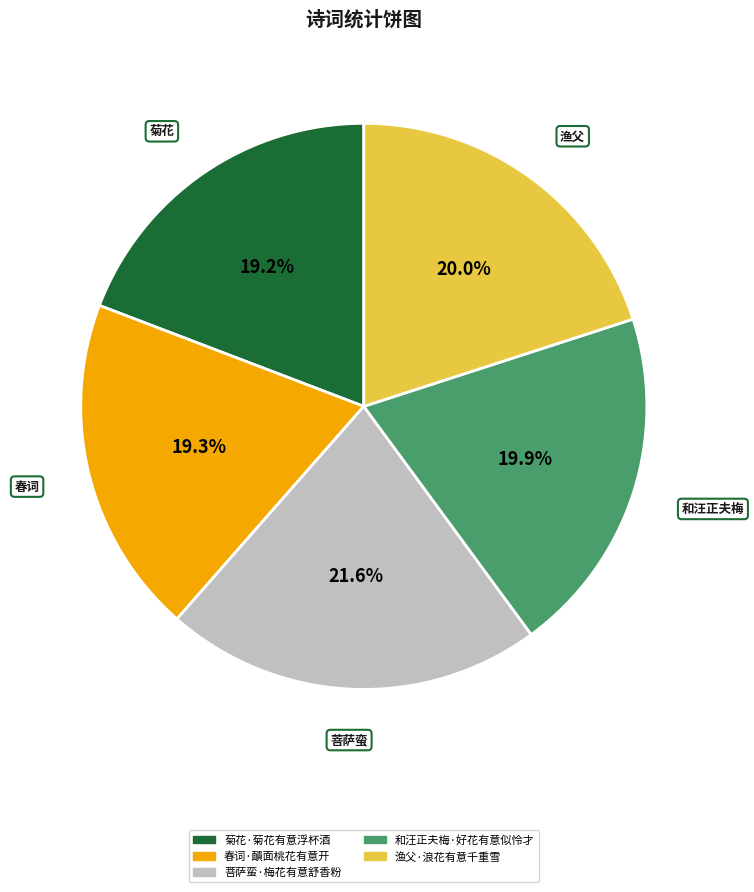

What percentage is the 春词·靧面桃花有意开 slice, to the nearest percent?

19%